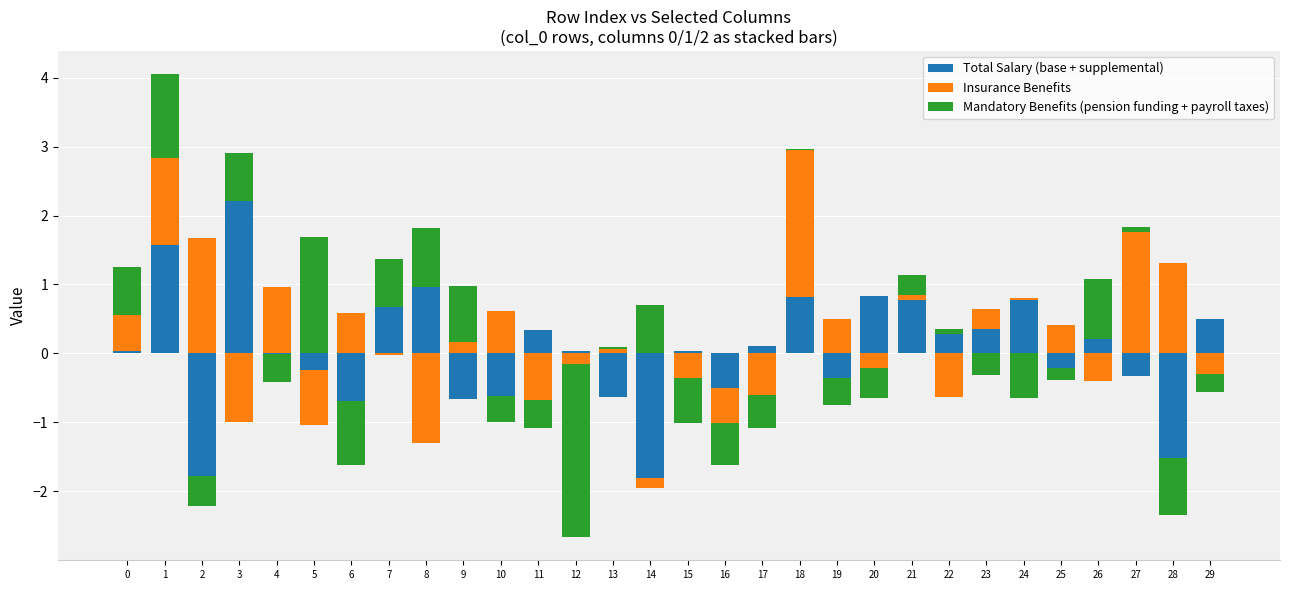

List the series in order of their peak value, highest first.

Total Salary (base + supplemental), Insurance Benefits, Mandatory Benefits (pension funding + payroll taxes)